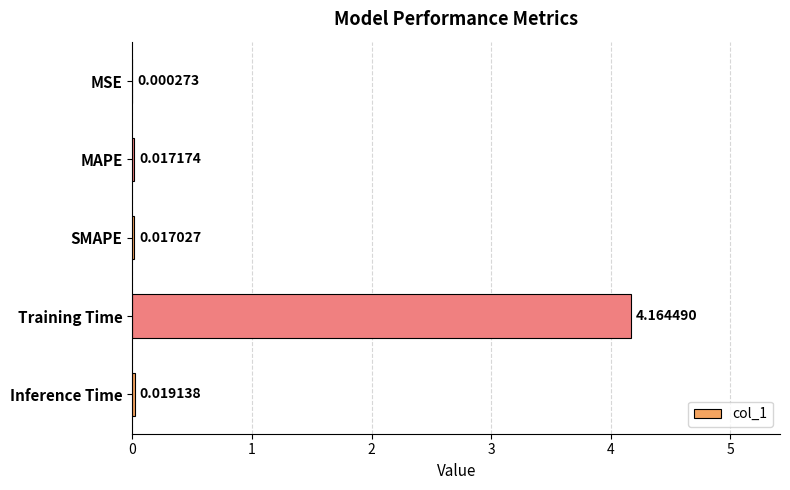

At which label is the value closest to 2?

Inference Time